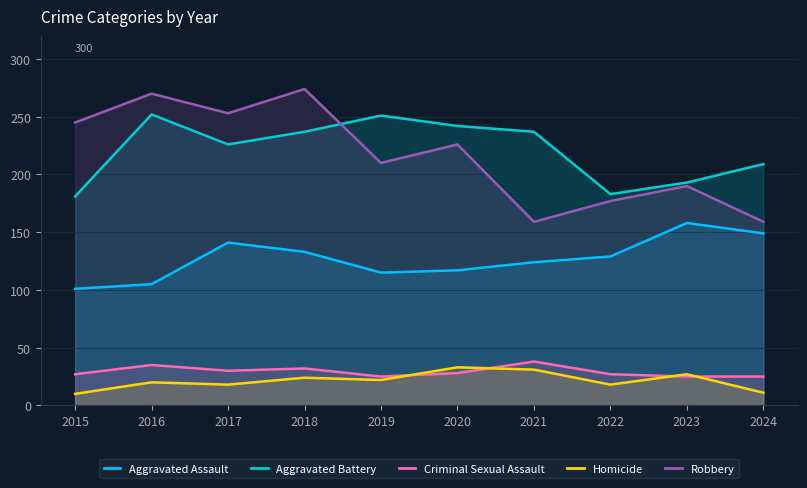

True or false: Criminal Sexual Assault and Aggravated Battery cross at least once.

False